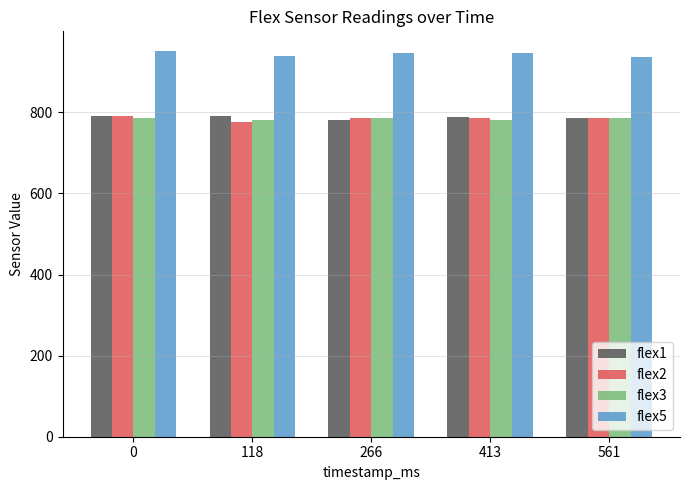

What is the spread (max minus min) of values at 118?

165